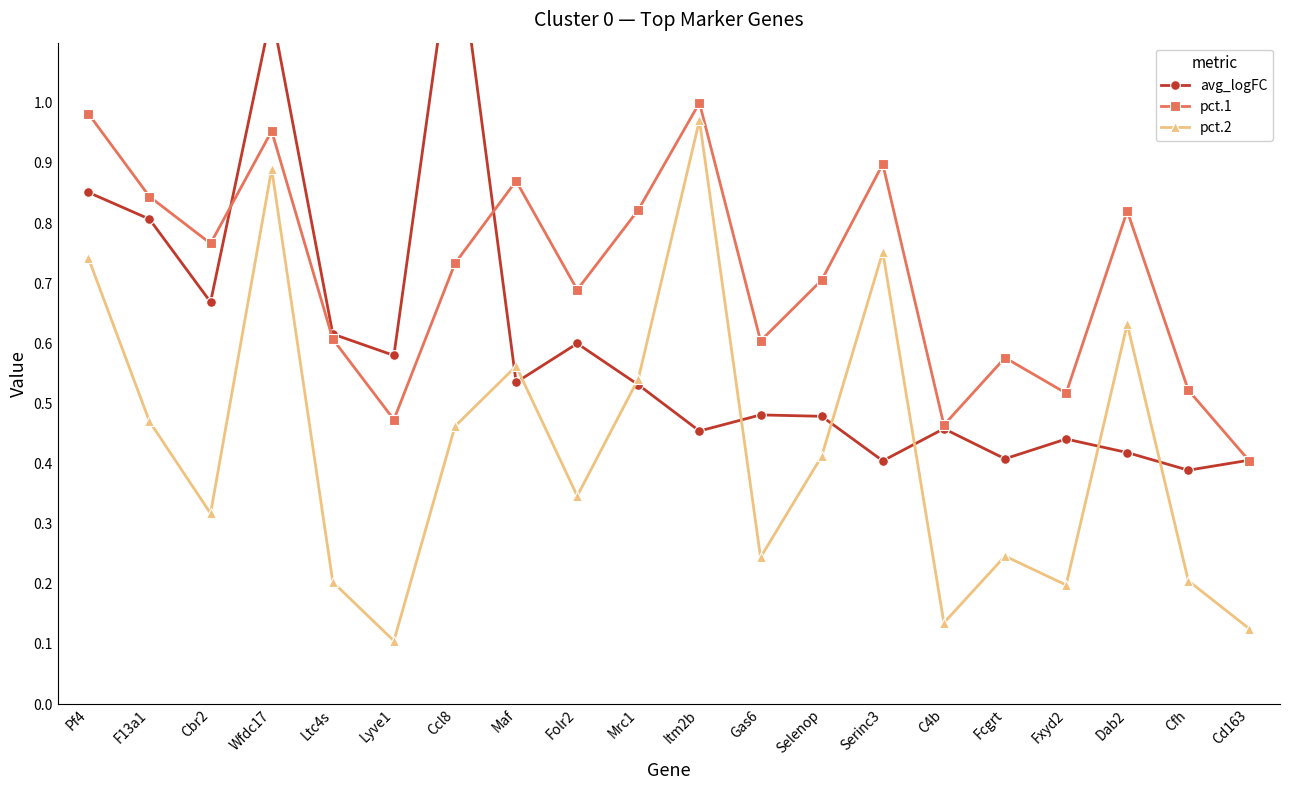

How many distinct data groups are displayed?

3